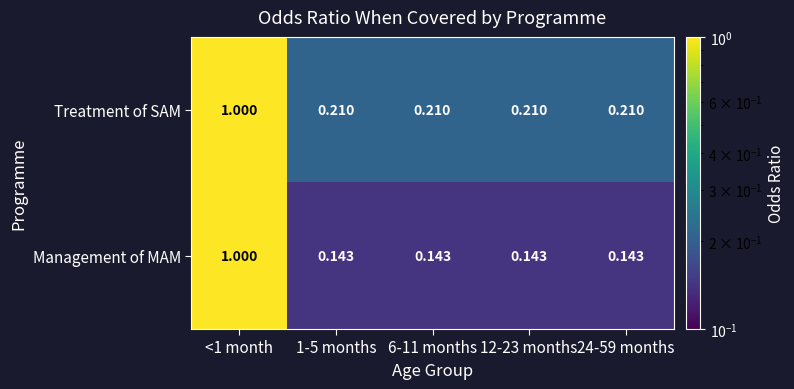

How many categories are shown in the chart?

5